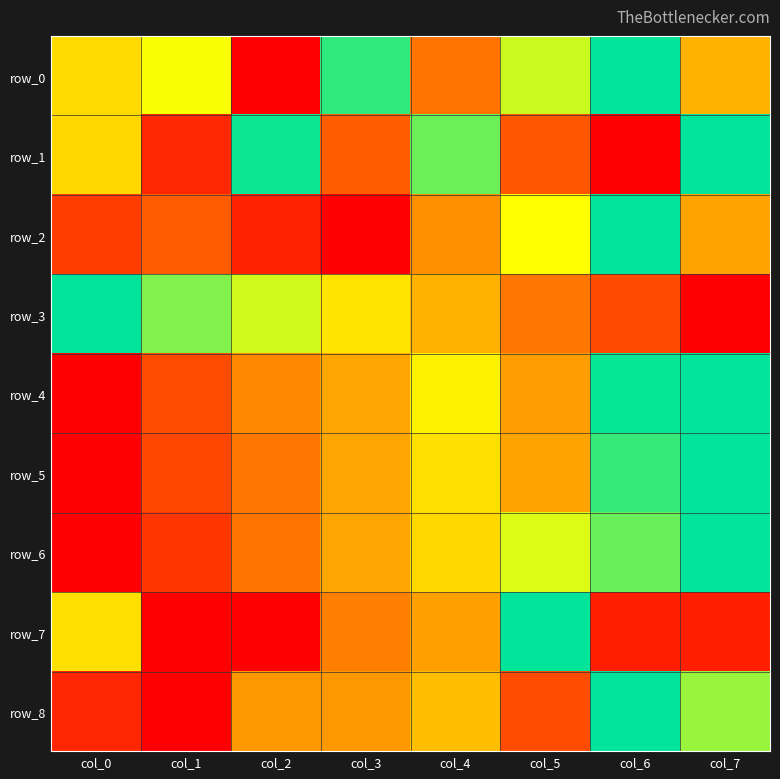

What is the maximum value for row_6?

1.0